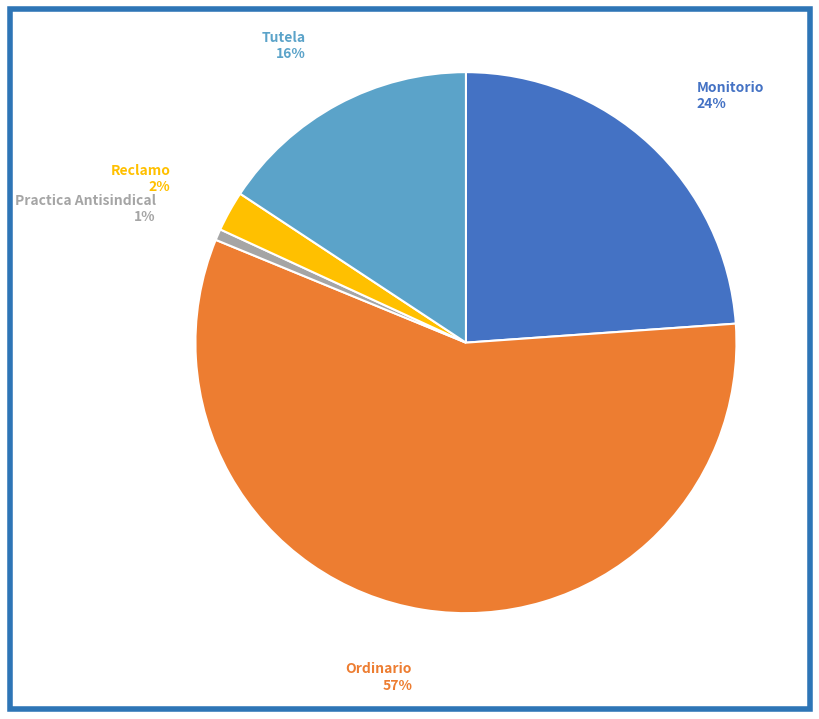

How many segments does this pie chart have?

5